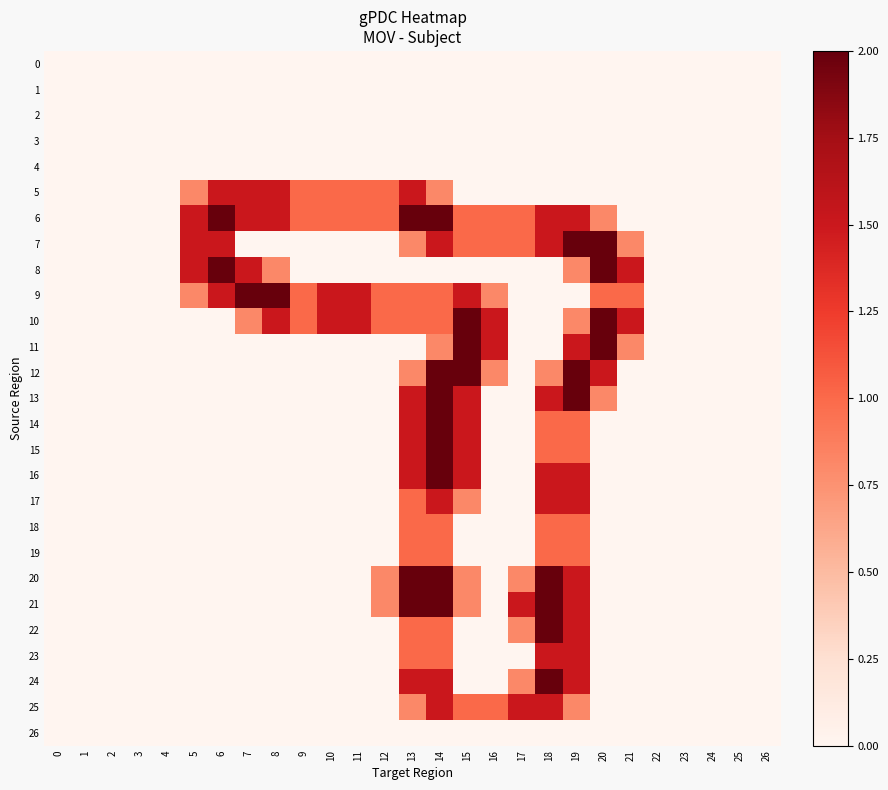

Reading left to right, extract all data points from this chart.

0: 0=0.0	1=0.0	2=0.0	3=0.0	4=0.0	5=0.0	6=0.0	7=0.0	8=0.0	9=0.0	10=0.0	11=0.0	12=0.0	13=0.0	14=0.0	15=0.0	16=0.0	17=0.0	18=0.0	19=0.0	20=0.0	21=0.0	22=0.0	23=0.0	24=0.0	25=0.0	26=0.0
1: 0=0.0	1=0.0	2=0.0	3=0.0	4=0.0	5=0.0	6=0.0	7=0.0	8=0.0	9=0.0	10=0.0	11=0.0	12=0.0	13=0.0	14=0.0	15=0.0	16=0.0	17=0.0	18=0.0	19=0.0	20=0.0	21=0.0	22=0.0	23=0.0	24=0.0	25=0.0	26=0.0
2: 0=0.0	1=0.0	2=0.0	3=0.0	4=0.0	5=0.0	6=0.0	7=0.0	8=0.0	9=0.0	10=0.0	11=0.0	12=0.0	13=0.0	14=0.0	15=0.0	16=0.0	17=0.0	18=0.0	19=0.0	20=0.0	21=0.0	22=0.0	23=0.0	24=0.0	25=0.0	26=0.0
3: 0=0.0	1=0.0	2=0.0	3=0.0	4=0.0	5=0.0	6=0.0	7=0.0	8=0.0	9=0.0	10=0.0	11=0.0	12=0.0	13=0.0	14=0.0	15=0.0	16=0.0	17=0.0	18=0.0	19=0.0	20=0.0	21=0.0	22=0.0	23=0.0	24=0.0	25=0.0	26=0.0
4: 0=0.0	1=0.0	2=0.0	3=0.0	4=0.0	5=0.0	6=0.0	7=0.0	8=0.0	9=0.0	10=0.0	11=0.0	12=0.0	13=0.0	14=0.0	15=0.0	16=0.0	17=0.0	18=0.0	19=0.0	20=0.0	21=0.0	22=0.0	23=0.0	24=0.0	25=0.0	26=0.0
5: 0=0.0	1=0.0	2=0.0	3=0.0	4=0.0	5=0.8	6=1.5	7=1.5	8=1.5	9=1.0	10=1.0	11=1.0	12=1.0	13=1.5	14=0.8	15=0.0	16=0.0	17=0.0	18=0.0	19=0.0	20=0.0	21=0.0	22=0.0	23=0.0	24=0.0	25=0.0	26=0.0
6: 0=0.0	1=0.0	2=0.0	3=0.0	4=0.0	5=1.5	6=2.0	7=1.5	8=1.5	9=1.0	10=1.0	11=1.0	12=1.0	13=2.0	14=2.0	15=1.0	16=1.0	17=1.0	18=1.5	19=1.5	20=0.8	21=0.0	22=0.0	23=0.0	24=0.0	25=0.0	26=0.0
7: 0=0.0	1=0.0	2=0.0	3=0.0	4=0.0	5=1.5	6=1.5	7=0.0	8=0.0	9=0.0	10=0.0	11=0.0	12=0.0	13=0.8	14=1.5	15=1.0	16=1.0	17=1.0	18=1.5	19=2.0	20=2.0	21=0.8	22=0.0	23=0.0	24=0.0	25=0.0	26=0.0
8: 0=0.0	1=0.0	2=0.0	3=0.0	4=0.0	5=1.5	6=2.0	7=1.5	8=0.8	9=0.0	10=0.0	11=0.0	12=0.0	13=0.0	14=0.0	15=0.0	16=0.0	17=0.0	18=0.0	19=0.8	20=2.0	21=1.5	22=0.0	23=0.0	24=0.0	25=0.0	26=0.0
9: 0=0.0	1=0.0	2=0.0	3=0.0	4=0.0	5=0.8	6=1.5	7=2.0	8=2.0	9=1.0	10=1.5	11=1.5	12=1.0	13=1.0	14=1.0	15=1.5	16=0.8	17=0.0	18=0.0	19=0.0	20=1.0	21=1.0	22=0.0	23=0.0	24=0.0	25=0.0	26=0.0
10: 0=0.0	1=0.0	2=0.0	3=0.0	4=0.0	5=0.0	6=0.0	7=0.8	8=1.5	9=1.0	10=1.5	11=1.5	12=1.0	13=1.0	14=1.0	15=2.0	16=1.5	17=0.0	18=0.0	19=0.8	20=2.0	21=1.5	22=0.0	23=0.0	24=0.0	25=0.0	26=0.0
11: 0=0.0	1=0.0	2=0.0	3=0.0	4=0.0	5=0.0	6=0.0	7=0.0	8=0.0	9=0.0	10=0.0	11=0.0	12=0.0	13=0.0	14=0.8	15=2.0	16=1.5	17=0.0	18=0.0	19=1.5	20=2.0	21=0.8	22=0.0	23=0.0	24=0.0	25=0.0	26=0.0
12: 0=0.0	1=0.0	2=0.0	3=0.0	4=0.0	5=0.0	6=0.0	7=0.0	8=0.0	9=0.0	10=0.0	11=0.0	12=0.0	13=0.8	14=2.0	15=2.0	16=0.8	17=0.0	18=0.8	19=2.0	20=1.5	21=0.0	22=0.0	23=0.0	24=0.0	25=0.0	26=0.0
13: 0=0.0	1=0.0	2=0.0	3=0.0	4=0.0	5=0.0	6=0.0	7=0.0	8=0.0	9=0.0	10=0.0	11=0.0	12=0.0	13=1.5	14=2.0	15=1.5	16=0.0	17=0.0	18=1.5	19=2.0	20=0.8	21=0.0	22=0.0	23=0.0	24=0.0	25=0.0	26=0.0
14: 0=0.0	1=0.0	2=0.0	3=0.0	4=0.0	5=0.0	6=0.0	7=0.0	8=0.0	9=0.0	10=0.0	11=0.0	12=0.0	13=1.5	14=2.0	15=1.5	16=0.0	17=0.0	18=1.0	19=1.0	20=0.0	21=0.0	22=0.0	23=0.0	24=0.0	25=0.0	26=0.0
15: 0=0.0	1=0.0	2=0.0	3=0.0	4=0.0	5=0.0	6=0.0	7=0.0	8=0.0	9=0.0	10=0.0	11=0.0	12=0.0	13=1.5	14=2.0	15=1.5	16=0.0	17=0.0	18=1.0	19=1.0	20=0.0	21=0.0	22=0.0	23=0.0	24=0.0	25=0.0	26=0.0
16: 0=0.0	1=0.0	2=0.0	3=0.0	4=0.0	5=0.0	6=0.0	7=0.0	8=0.0	9=0.0	10=0.0	11=0.0	12=0.0	13=1.5	14=2.0	15=1.5	16=0.0	17=0.0	18=1.5	19=1.5	20=0.0	21=0.0	22=0.0	23=0.0	24=0.0	25=0.0	26=0.0
17: 0=0.0	1=0.0	2=0.0	3=0.0	4=0.0	5=0.0	6=0.0	7=0.0	8=0.0	9=0.0	10=0.0	11=0.0	12=0.0	13=1.0	14=1.5	15=0.8	16=0.0	17=0.0	18=1.5	19=1.5	20=0.0	21=0.0	22=0.0	23=0.0	24=0.0	25=0.0	26=0.0
18: 0=0.0	1=0.0	2=0.0	3=0.0	4=0.0	5=0.0	6=0.0	7=0.0	8=0.0	9=0.0	10=0.0	11=0.0	12=0.0	13=1.0	14=1.0	15=0.0	16=0.0	17=0.0	18=1.0	19=1.0	20=0.0	21=0.0	22=0.0	23=0.0	24=0.0	25=0.0	26=0.0
19: 0=0.0	1=0.0	2=0.0	3=0.0	4=0.0	5=0.0	6=0.0	7=0.0	8=0.0	9=0.0	10=0.0	11=0.0	12=0.0	13=1.0	14=1.0	15=0.0	16=0.0	17=0.0	18=1.0	19=1.0	20=0.0	21=0.0	22=0.0	23=0.0	24=0.0	25=0.0	26=0.0
20: 0=0.0	1=0.0	2=0.0	3=0.0	4=0.0	5=0.0	6=0.0	7=0.0	8=0.0	9=0.0	10=0.0	11=0.0	12=0.8	13=2.0	14=2.0	15=0.8	16=0.0	17=0.8	18=2.0	19=1.5	20=0.0	21=0.0	22=0.0	23=0.0	24=0.0	25=0.0	26=0.0
21: 0=0.0	1=0.0	2=0.0	3=0.0	4=0.0	5=0.0	6=0.0	7=0.0	8=0.0	9=0.0	10=0.0	11=0.0	12=0.8	13=2.0	14=2.0	15=0.8	16=0.0	17=1.5	18=2.0	19=1.5	20=0.0	21=0.0	22=0.0	23=0.0	24=0.0	25=0.0	26=0.0
22: 0=0.0	1=0.0	2=0.0	3=0.0	4=0.0	5=0.0	6=0.0	7=0.0	8=0.0	9=0.0	10=0.0	11=0.0	12=0.0	13=1.0	14=1.0	15=0.0	16=0.0	17=0.8	18=2.0	19=1.5	20=0.0	21=0.0	22=0.0	23=0.0	24=0.0	25=0.0	26=0.0
23: 0=0.0	1=0.0	2=0.0	3=0.0	4=0.0	5=0.0	6=0.0	7=0.0	8=0.0	9=0.0	10=0.0	11=0.0	12=0.0	13=1.0	14=1.0	15=0.0	16=0.0	17=0.0	18=1.5	19=1.5	20=0.0	21=0.0	22=0.0	23=0.0	24=0.0	25=0.0	26=0.0
24: 0=0.0	1=0.0	2=0.0	3=0.0	4=0.0	5=0.0	6=0.0	7=0.0	8=0.0	9=0.0	10=0.0	11=0.0	12=0.0	13=1.5	14=1.5	15=0.0	16=0.0	17=0.8	18=2.0	19=1.5	20=0.0	21=0.0	22=0.0	23=0.0	24=0.0	25=0.0	26=0.0
25: 0=0.0	1=0.0	2=0.0	3=0.0	4=0.0	5=0.0	6=0.0	7=0.0	8=0.0	9=0.0	10=0.0	11=0.0	12=0.0	13=0.8	14=1.5	15=1.0	16=1.0	17=1.5	18=1.5	19=0.8	20=0.0	21=0.0	22=0.0	23=0.0	24=0.0	25=0.0	26=0.0
26: 0=0.0	1=0.0	2=0.0	3=0.0	4=0.0	5=0.0	6=0.0	7=0.0	8=0.0	9=0.0	10=0.0	11=0.0	12=0.0	13=0.0	14=0.0	15=0.0	16=0.0	17=0.0	18=0.0	19=0.0	20=0.0	21=0.0	22=0.0	23=0.0	24=0.0	25=0.0	26=0.0